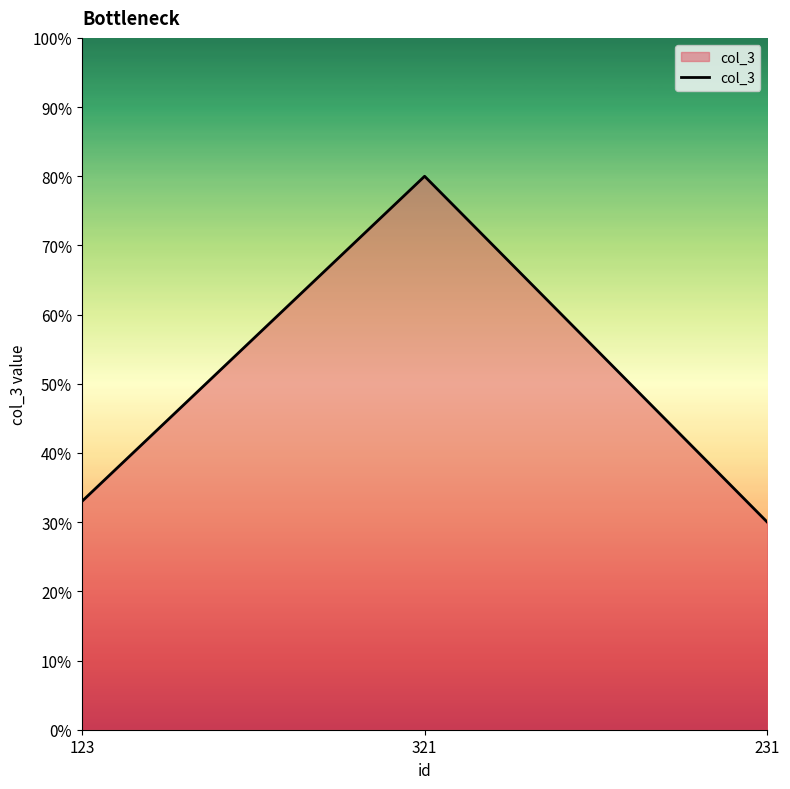

List the labels in order of value, smallest first.

231, 123, 321